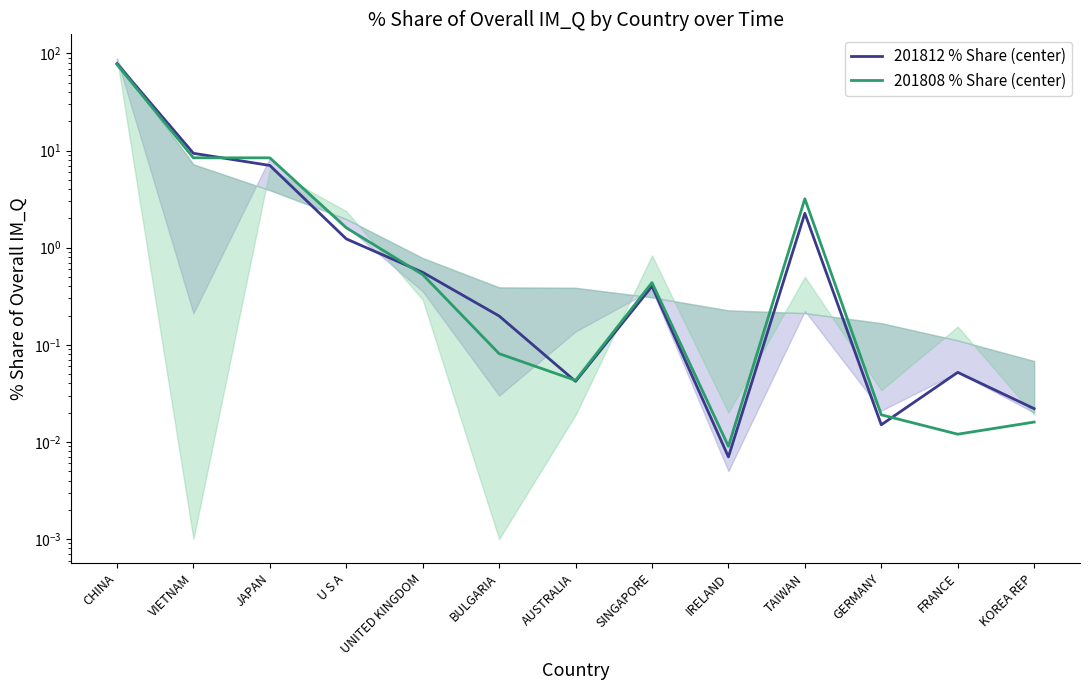

Is this an area chart (filled region under the line)?

No